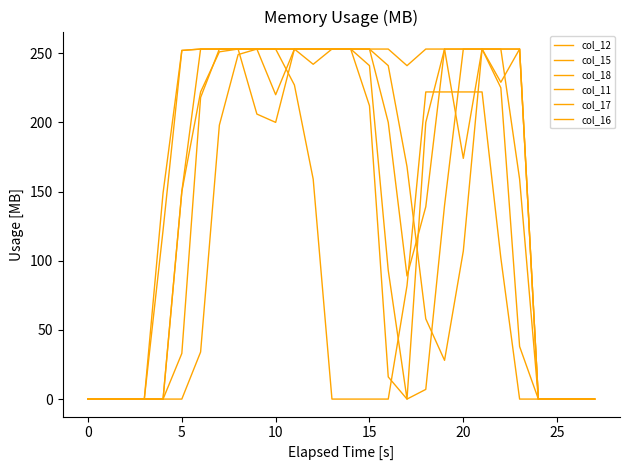

Is this an area chart (filled region under the line)?

No